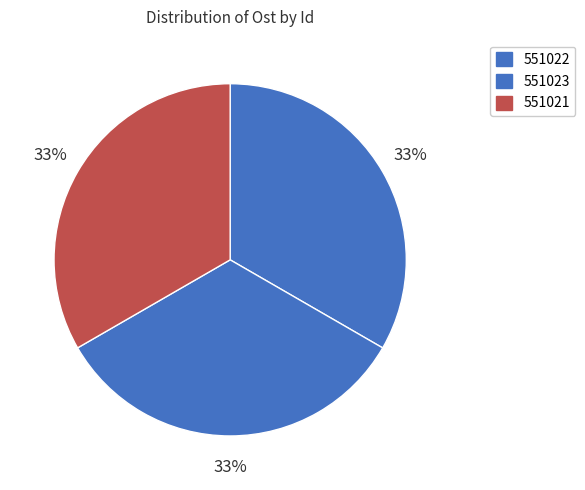

The 551023 slice represents 33% of the pie. True or false?

True